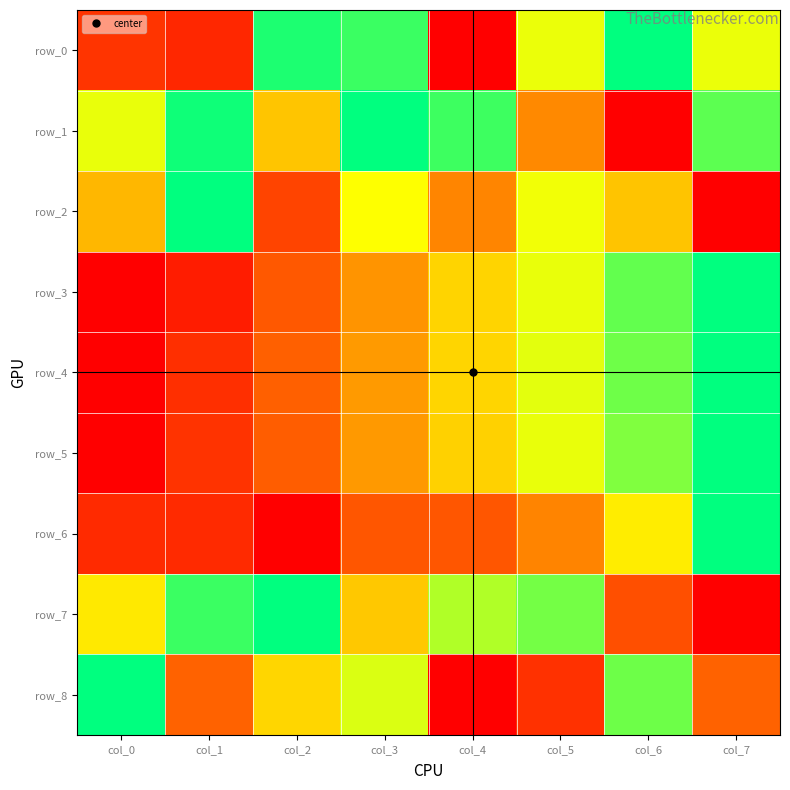

Rank the categories by row_3 value from highest to lowest.

col_7, col_6, col_5, col_4, col_3, col_2, col_1, col_0